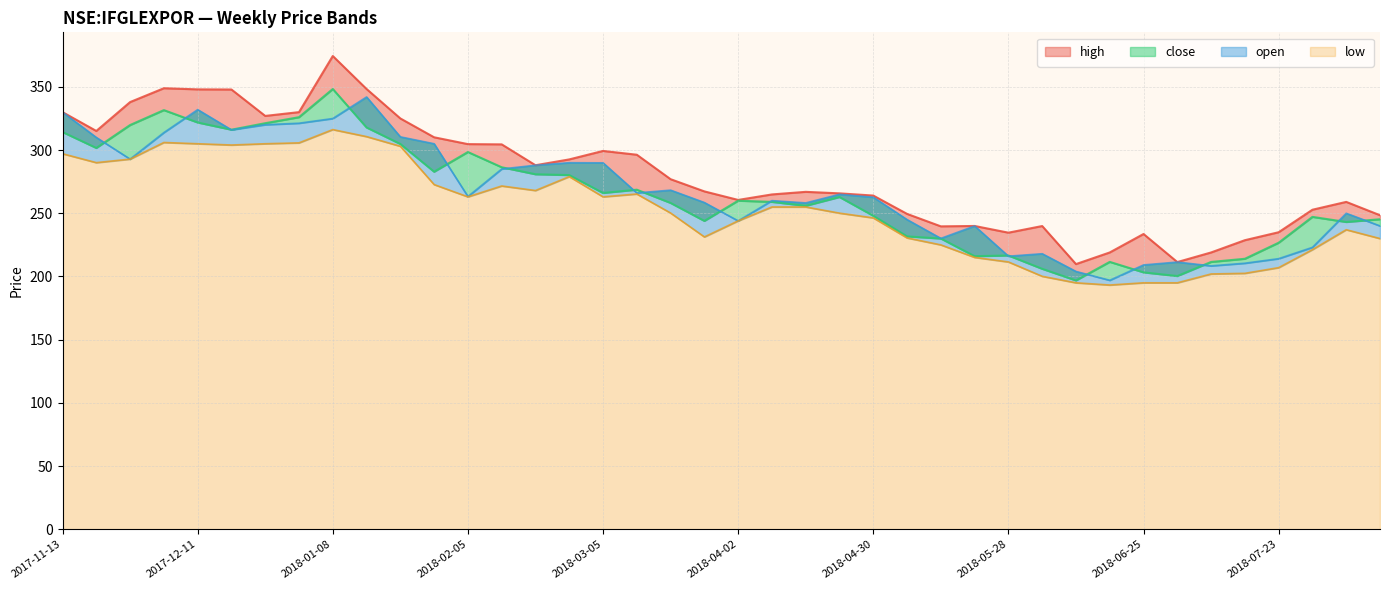

Reading right to left, what are all the values shown in this chart?

close: 2018-08-13=245.2	2018-08-06=243.1	2018-07-30=247.1	2018-07-23=226.7	2018-07-16=214.0	2018-07-09=211.5	2018-07-02=200.4	2018-06-25=203.2	2018-06-18=211.6	2018-06-11=196.9	2018-06-04=206.1	2018-05-28=216.6	2018-05-21=216.1	2018-05-14=230.0	2018-05-07=231.7	2018-04-30=248.0	2018-04-23=262.9	2018-04-16=255.9	2018-04-09=259.0	2018-04-02=260.0	2018-03-26=243.9	2018-03-19=258.1	2018-03-12=268.6	2018-03-05=266.0	2018-02-26=280.2	2018-02-19=280.9	2018-02-12=286.4	2018-02-05=298.5	2018-01-29=282.9	2018-01-22=304.8	2018-01-15=317.9	2018-01-08=348.3	2018-01-01=326.0	2017-12-26=321.2	2017-12-18=316.1	2017-12-11=321.8	2017-12-04=331.6	2017-11-27=319.8	2017-11-20=301.6	2017-11-13=314.2
open: 2018-08-13=240.0	2018-08-06=250.0	2018-07-30=223.1	2018-07-23=214.1	2018-07-16=210.5	2018-07-09=208.4	2018-07-02=211.4	2018-06-25=209.1	2018-06-18=197.0	2018-06-11=204.0	2018-06-04=218.0	2018-05-28=216.1	2018-05-21=239.9	2018-05-14=230.1	2018-05-07=245.0	2018-04-30=262.7	2018-04-23=265.0	2018-04-16=258.2	2018-04-09=260.0	2018-04-02=244.0	2018-03-26=258.5	2018-03-19=268.3	2018-03-12=266.1	2018-03-05=289.9	2018-02-26=290.0	2018-02-19=288.0	2018-02-12=285.0	2018-02-05=263.2	2018-01-29=305.0	2018-01-22=310.5	2018-01-15=342.0	2018-01-08=325.0	2018-01-01=321.2	2017-12-26=320.0	2017-12-18=316.0	2017-12-11=332.0	2017-12-04=313.9	2017-11-27=292.9	2017-11-20=310.0	2017-11-13=330.0
high: 2018-08-13=248.4	2018-08-06=259.0	2018-07-30=252.8	2018-07-23=235.0	2018-07-16=228.7	2018-07-09=219.0	2018-07-02=211.4	2018-06-25=233.6	2018-06-18=219.0	2018-06-11=209.8	2018-06-04=239.9	2018-05-28=234.6	2018-05-21=239.9	2018-05-14=239.6	2018-05-07=249.5	2018-04-30=264.0	2018-04-23=265.8	2018-04-16=267.0	2018-04-09=264.9	2018-04-02=260.5	2018-03-26=267.3	2018-03-19=277.0	2018-03-12=296.3	2018-03-05=299.3	2018-02-26=292.6	2018-02-19=288.0	2018-02-12=304.5	2018-02-05=304.7	2018-01-29=310.1	2018-01-22=325.0	2018-01-15=348.3	2018-01-08=374.4	2018-01-01=330.0	2017-12-26=327.0	2017-12-18=347.9	2017-12-11=348.0	2017-12-04=348.9	2017-11-27=338.0	2017-11-20=315.1	2017-11-13=330.0
low: 2018-08-13=230.0	2018-08-06=237.0	2018-07-30=221.2	2018-07-23=207.0	2018-07-16=202.5	2018-07-09=202.0	2018-07-02=195.0	2018-06-25=195.0	2018-06-18=193.2	2018-06-11=195.0	2018-06-04=200.1	2018-05-28=211.5	2018-05-21=215.1	2018-05-14=225.0	2018-05-07=230.5	2018-04-30=246.4	2018-04-23=250.1	2018-04-16=255.0	2018-04-09=255.0	2018-04-02=244.0	2018-03-26=231.3	2018-03-19=250.2	2018-03-12=265.2	2018-03-05=263.0	2018-02-26=279.0	2018-02-19=268.0	2018-02-12=271.6	2018-02-05=263.0	2018-01-29=272.7	2018-01-22=303.0	2018-01-15=310.6	2018-01-08=316.2	2018-01-01=305.7	2017-12-26=305.0	2017-12-18=304.0	2017-12-11=305.0	2017-12-04=306.0	2017-11-27=292.9	2017-11-20=290.0	2017-11-13=297.1